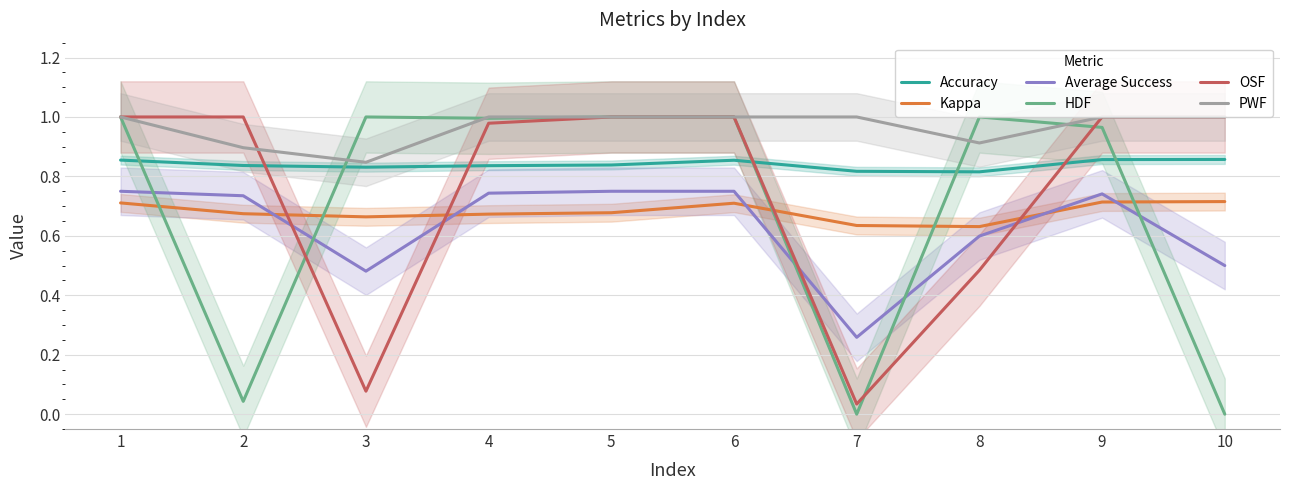

Does the chart display data point markers on the line(s)?

No